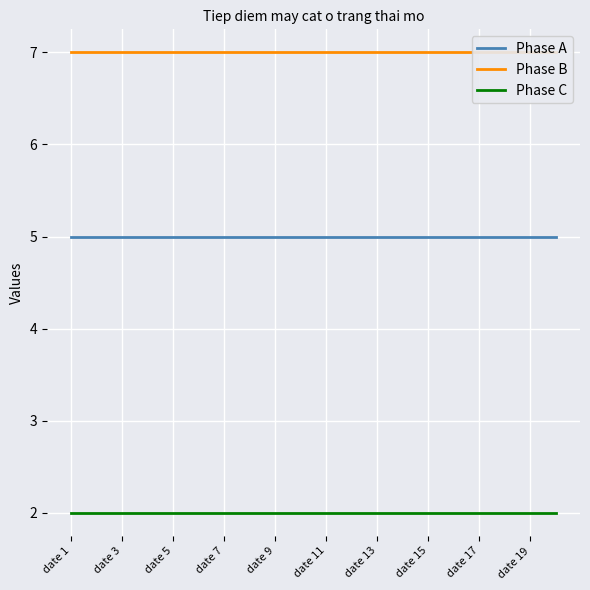

What is the approximate value of Phase B at 17?

7